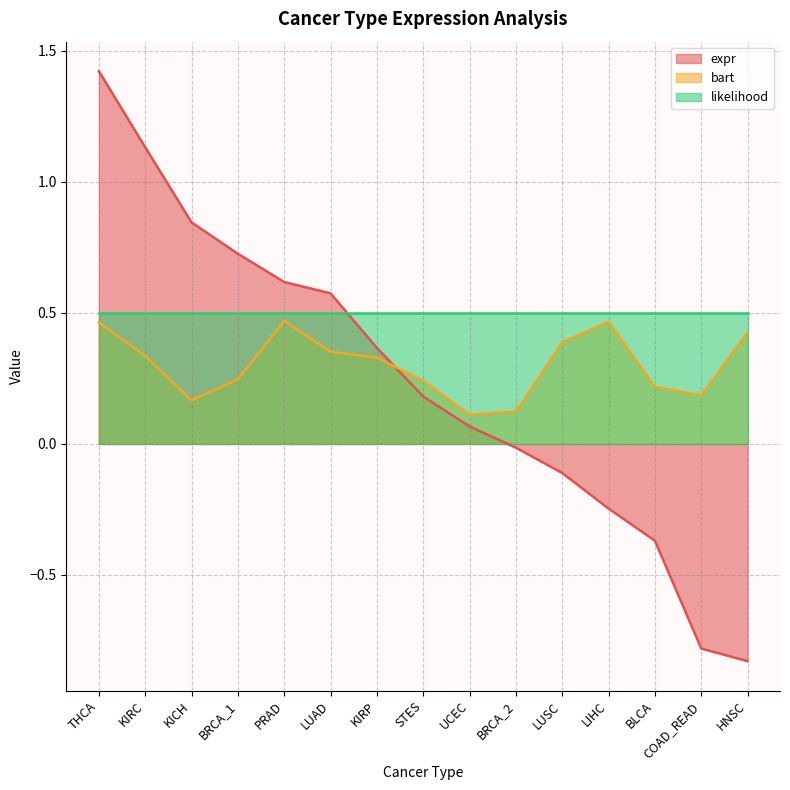

What is the value of the bart point at the 9th from the left?

0.1